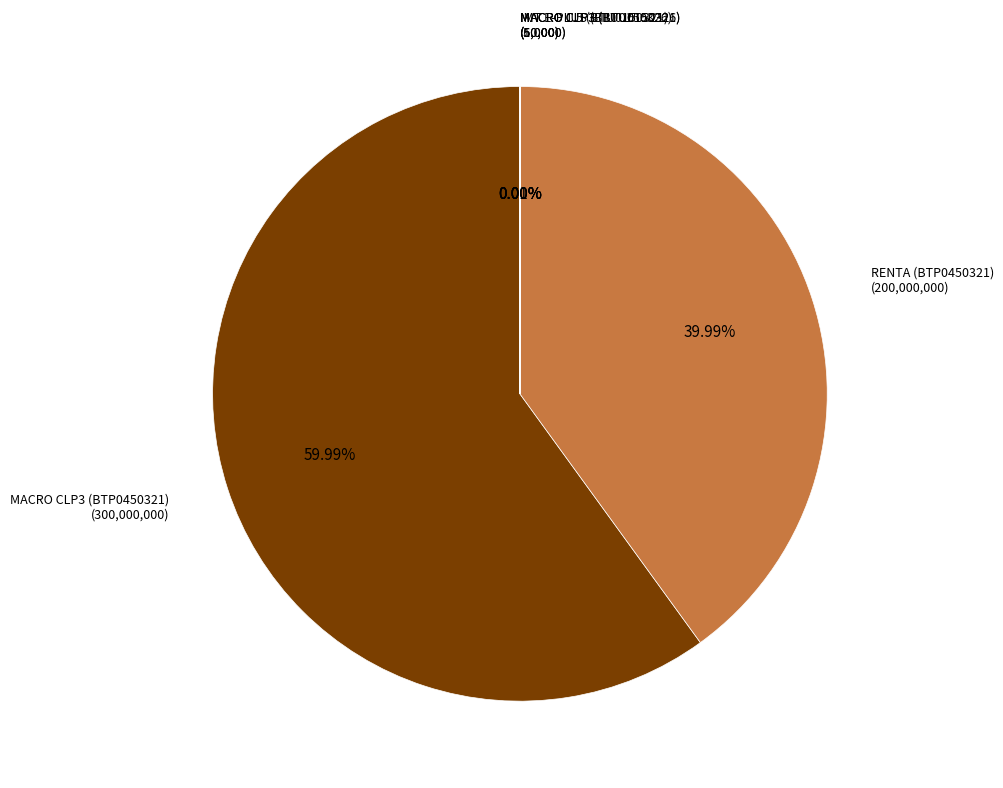

Which slice represents more than half of the pie?

MACRO CLP3 (BTP0450321)